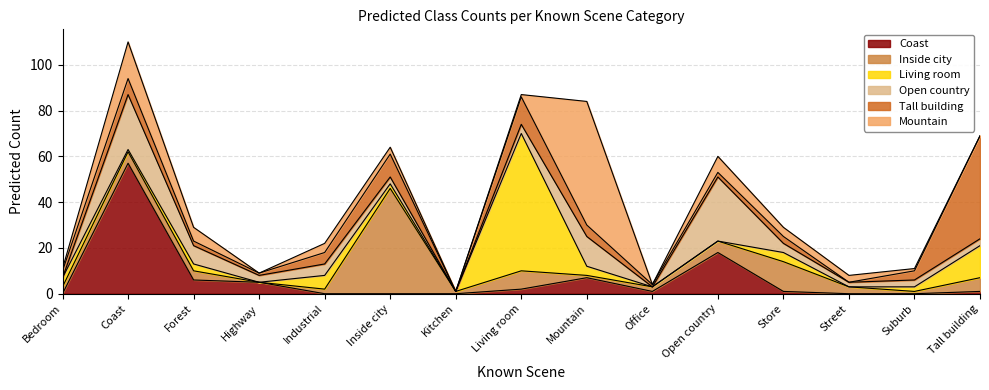

What is the approximate value of Mountain at Mountain, to the nearest 5?

55